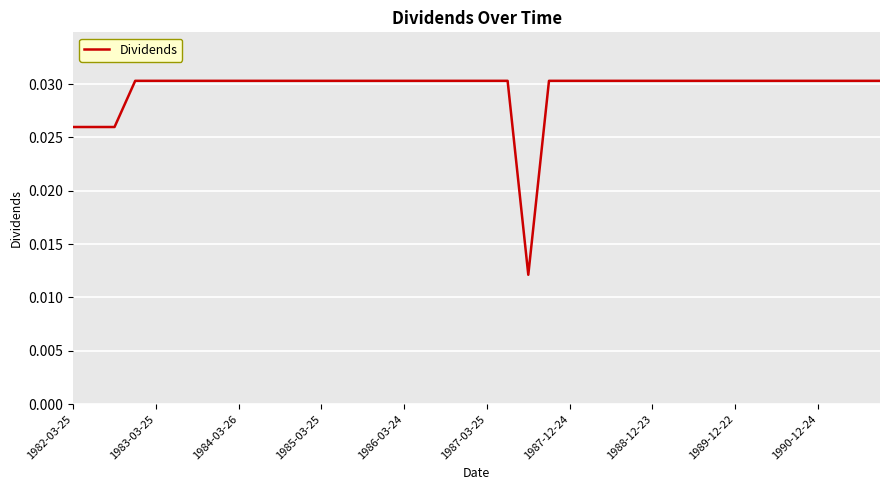

Which label corresponds to the largest value in the chart?

1985-03-25